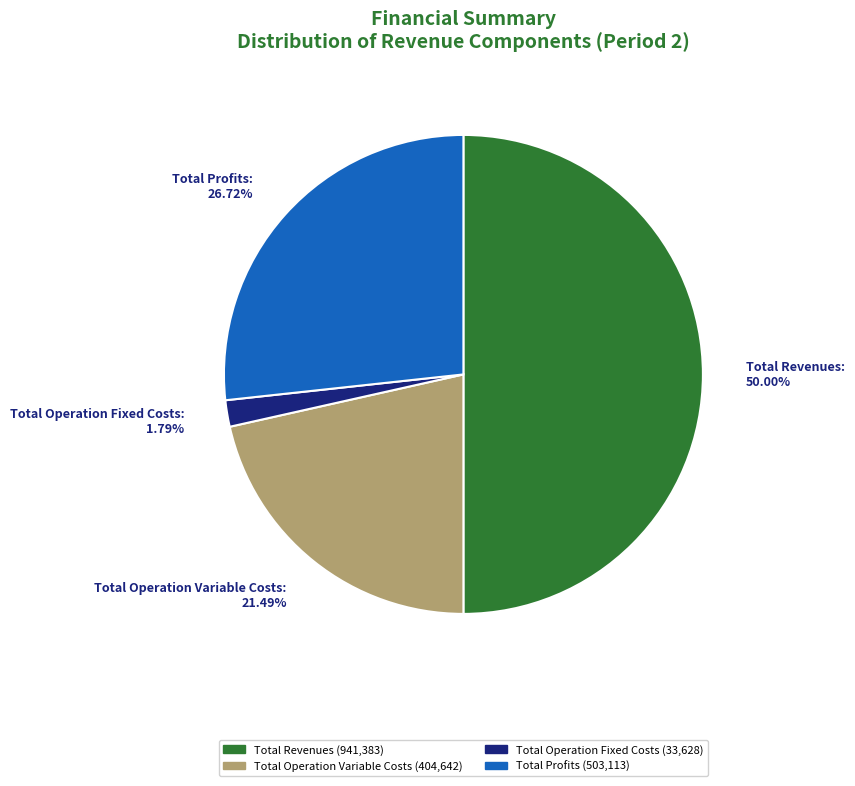

Between Total Profits: 26.72% and Total Operation Fixed Costs: 1.79%, which is larger?

Total Profits: 26.72%